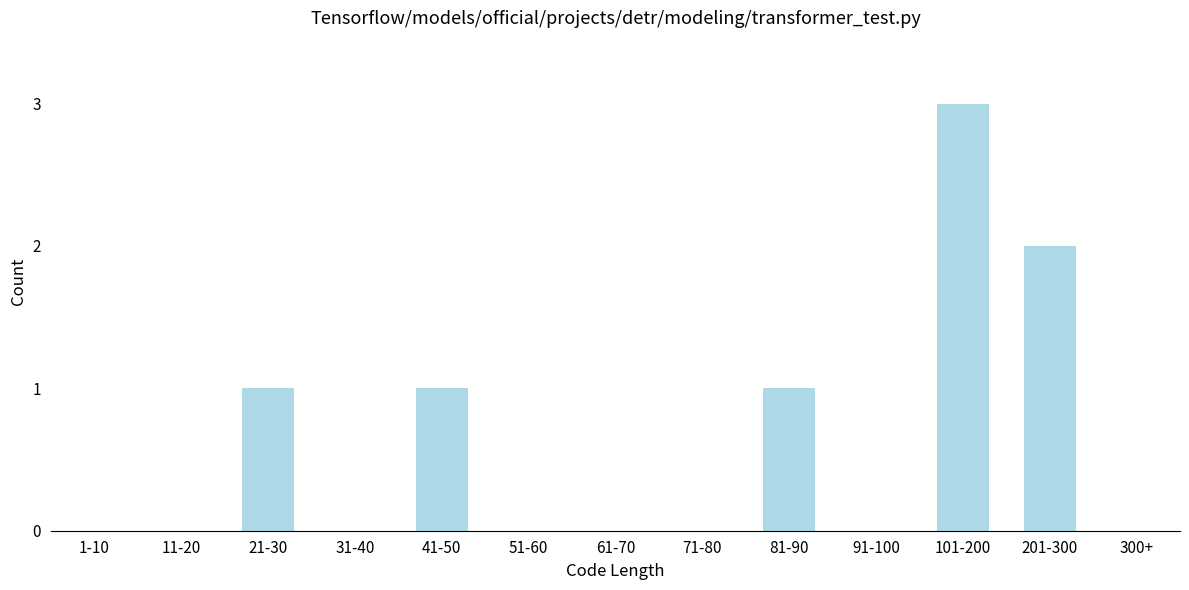

Reading left to right, list all the values displayed in this chart.

1-10=0	11-20=0	21-30=1	31-40=0	41-50=1	51-60=0	61-70=0	71-80=0	81-90=1	91-100=0	101-200=3	201-300=2	300+=0